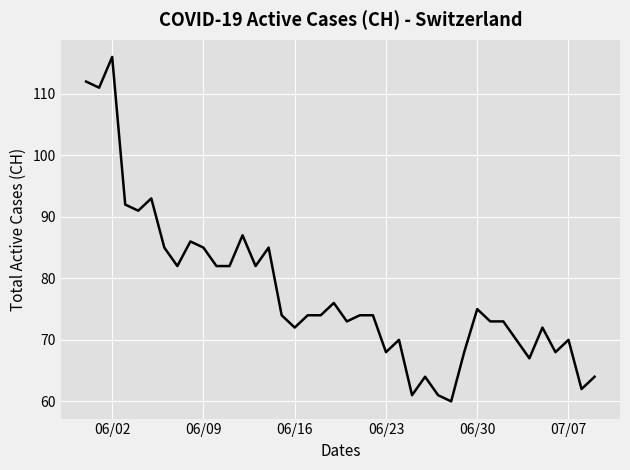

What is the minimum value shown in the chart?

60